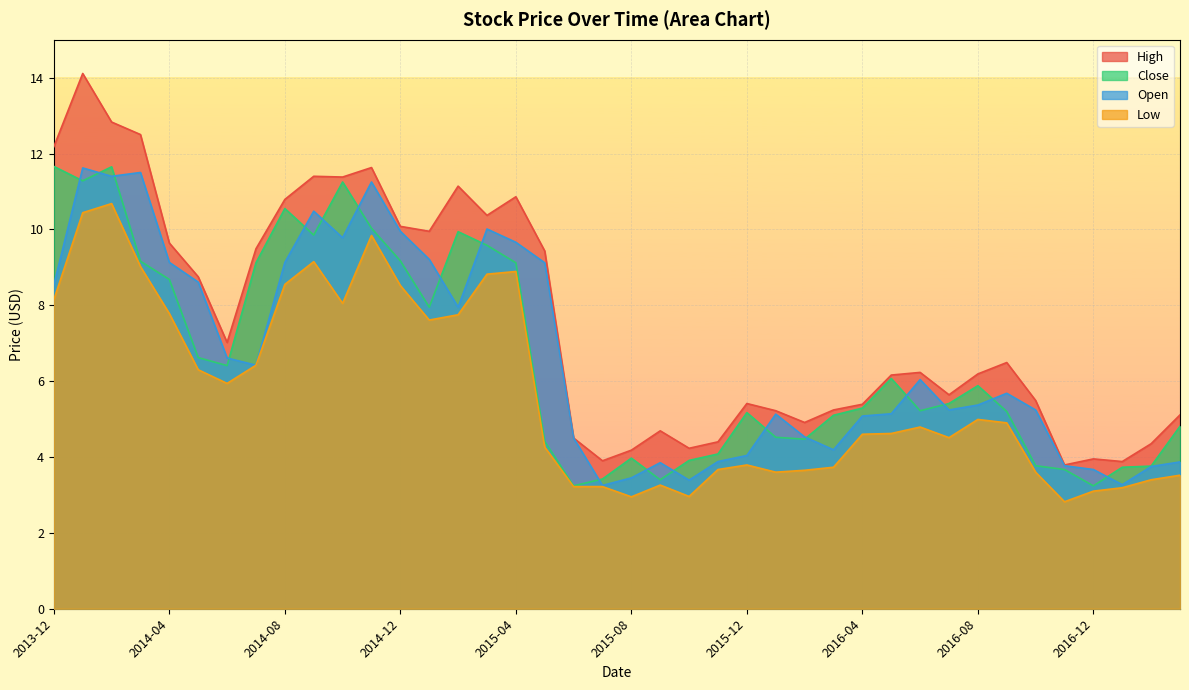

True or false: Open has a value of 1.3 at 2016-02-01.

False